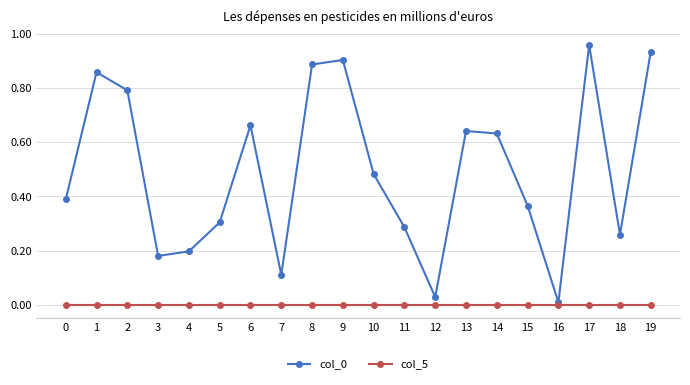

The col_0 series shows 0.6 at 17. True or false?

False